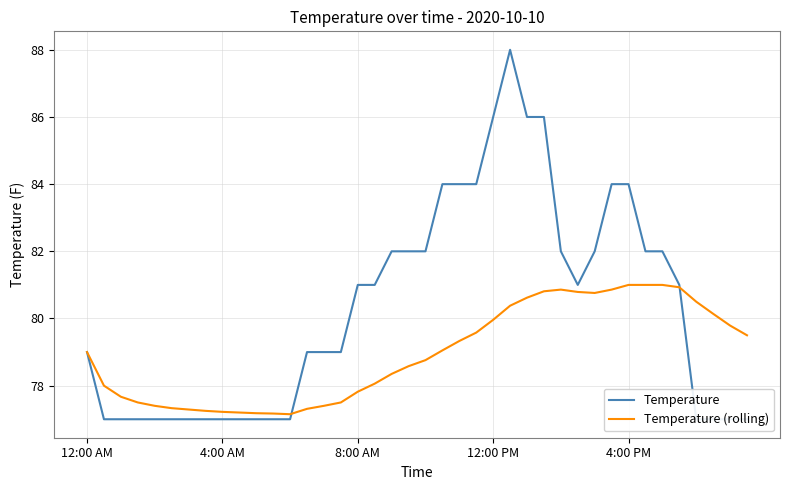

What is the label of the 14th point from the left?

13